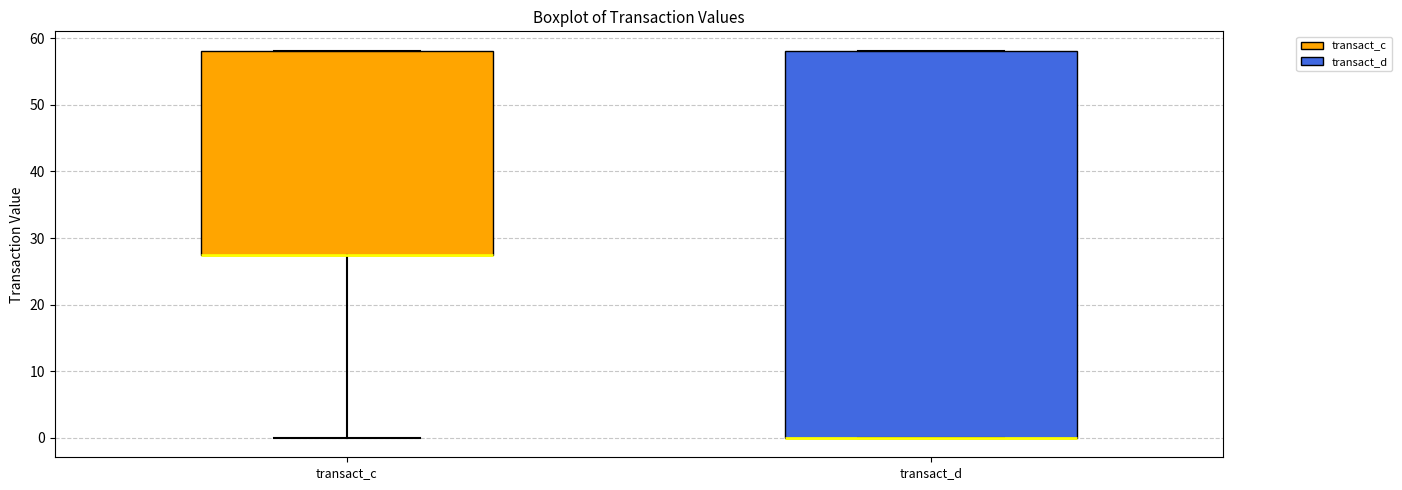

Reading left to right, transcribe this box plot: for each box, give where its median line is, the range the box spans, and where its two whiskers end, as read against the y-axis. The values are not printed on the chart, so give them approximately, as read against the axis.

transact_c: median 27 (drawn on the box's lower edge), box 27 to 58, whiskers 0 to 58
transact_d: median 0 (drawn on the box's lower edge), box 0 to 58, whiskers 0 to 58